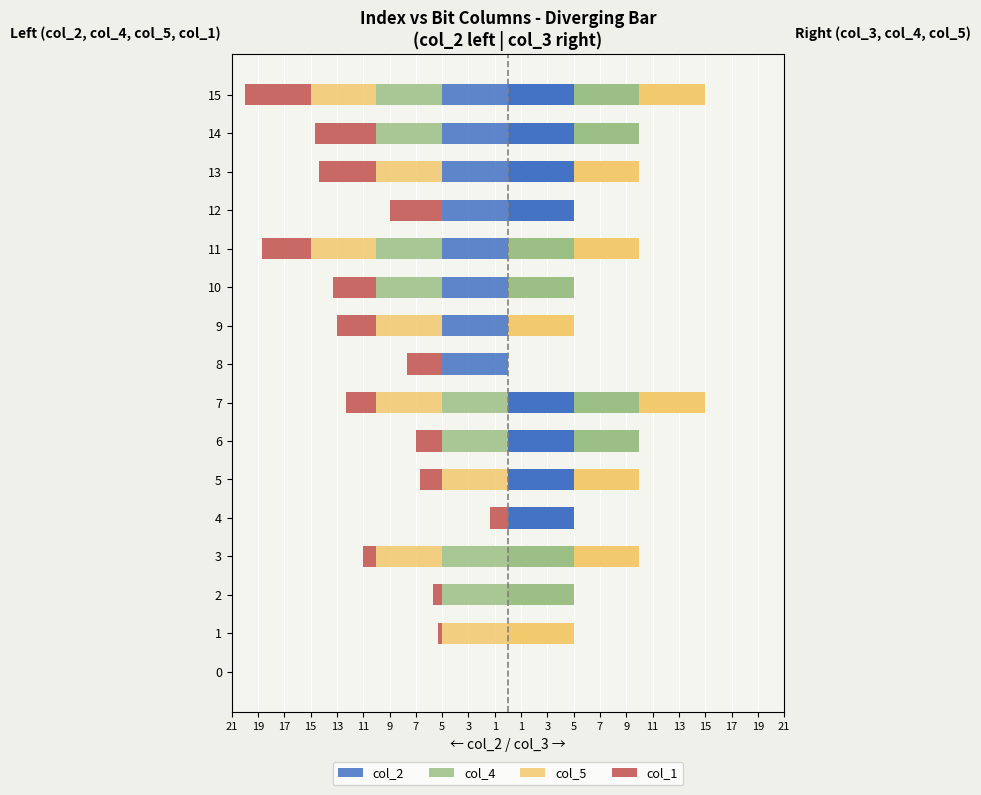

What is the spread (max minus min) of values at 5?

5.0